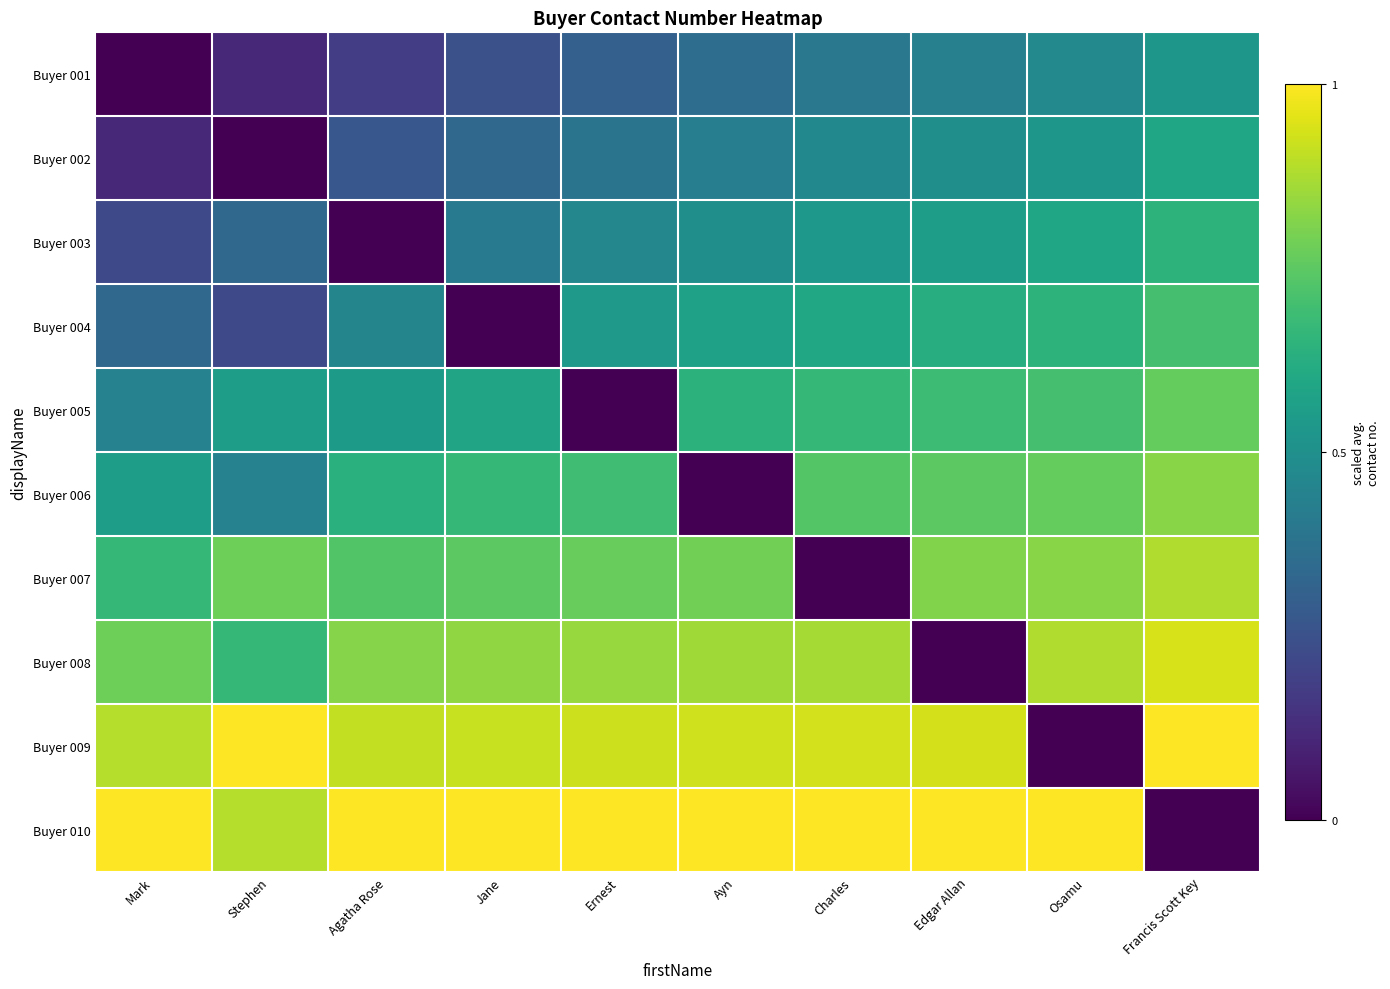

Which has a higher value, Charles or Agatha Rose?

Charles